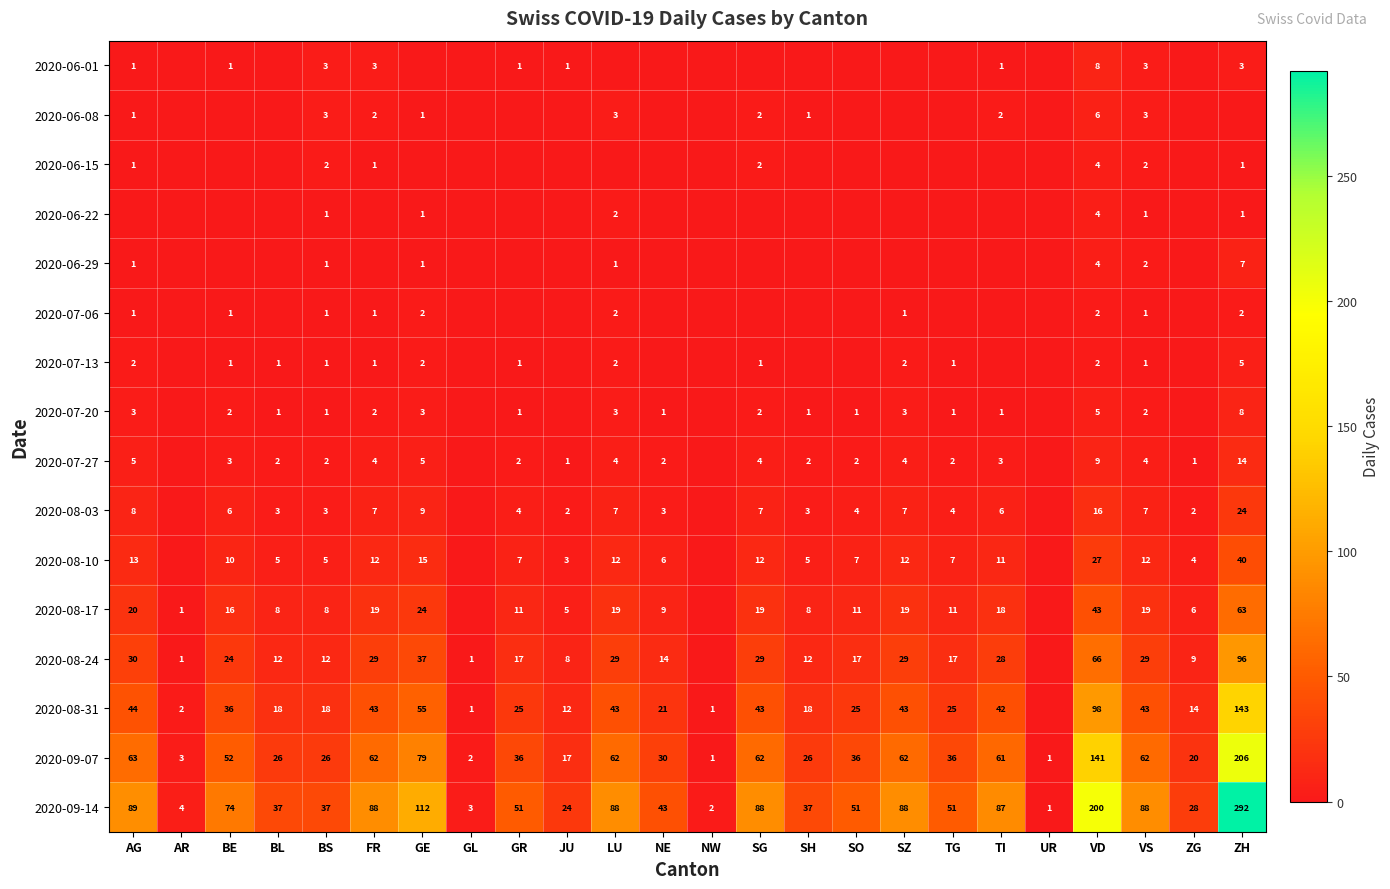

Read the 2020-09-07 value at SH.

26